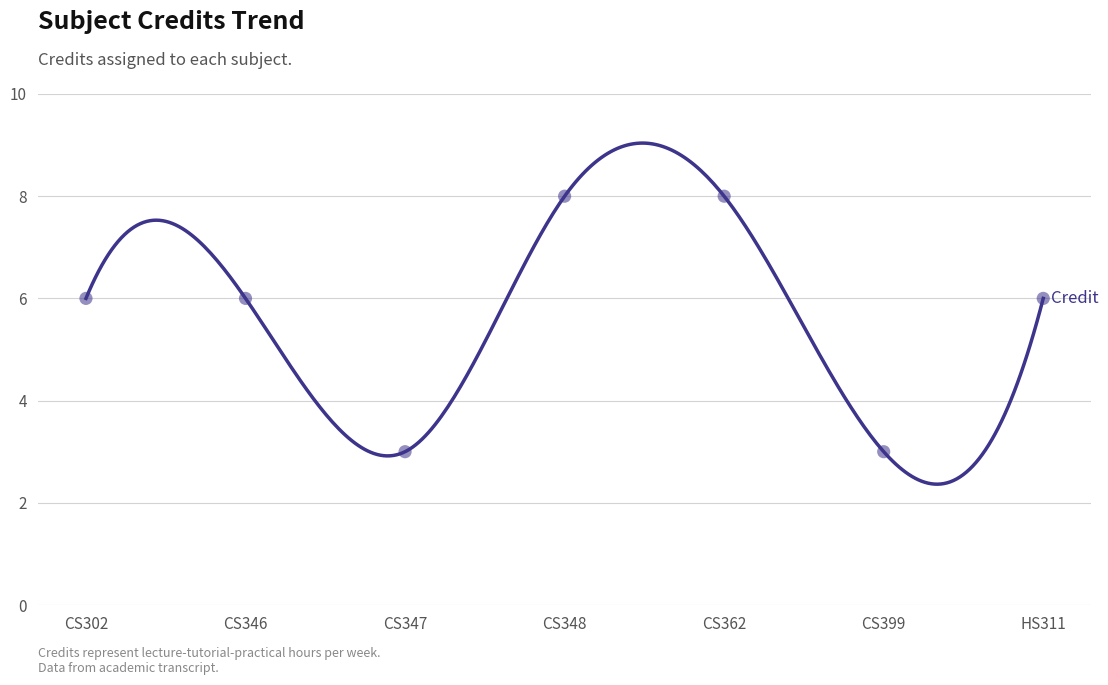

What is the change in value from CS302 to CS348?

+2